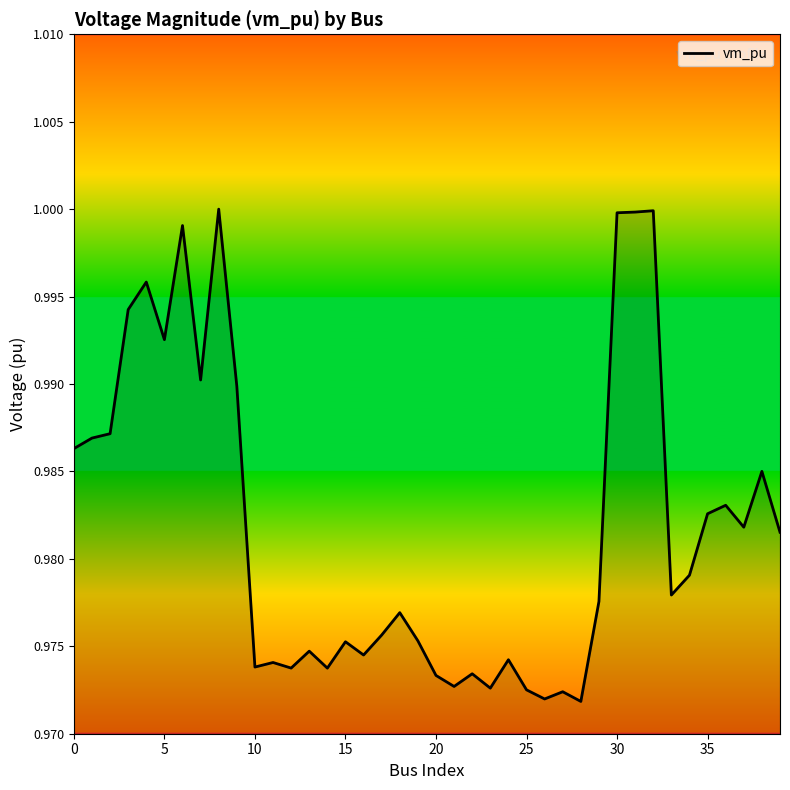

At which label is the value closest to 0?

28